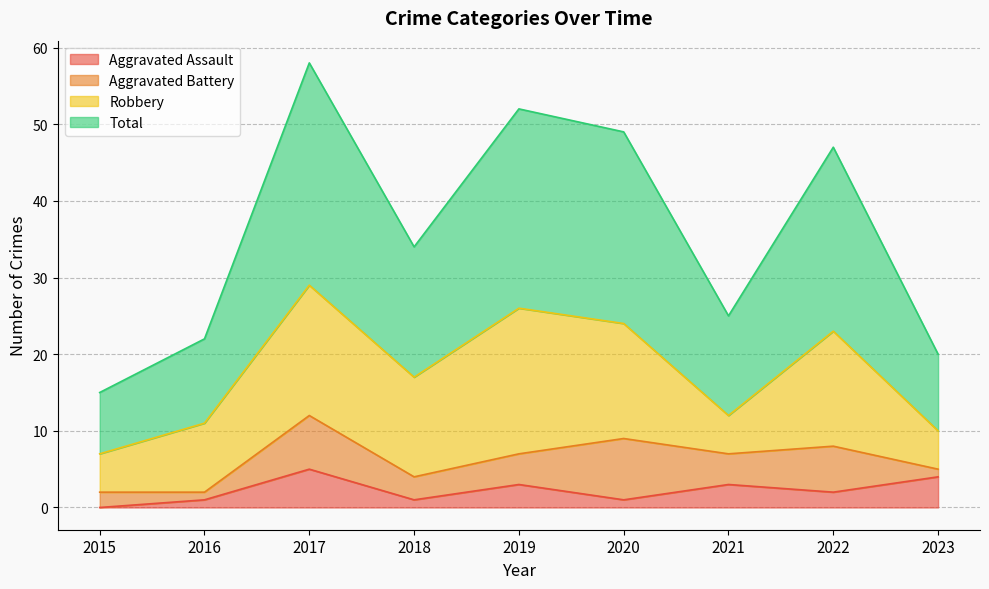

What is the value of the Aggravated Assault point at the 6th from the left?

1